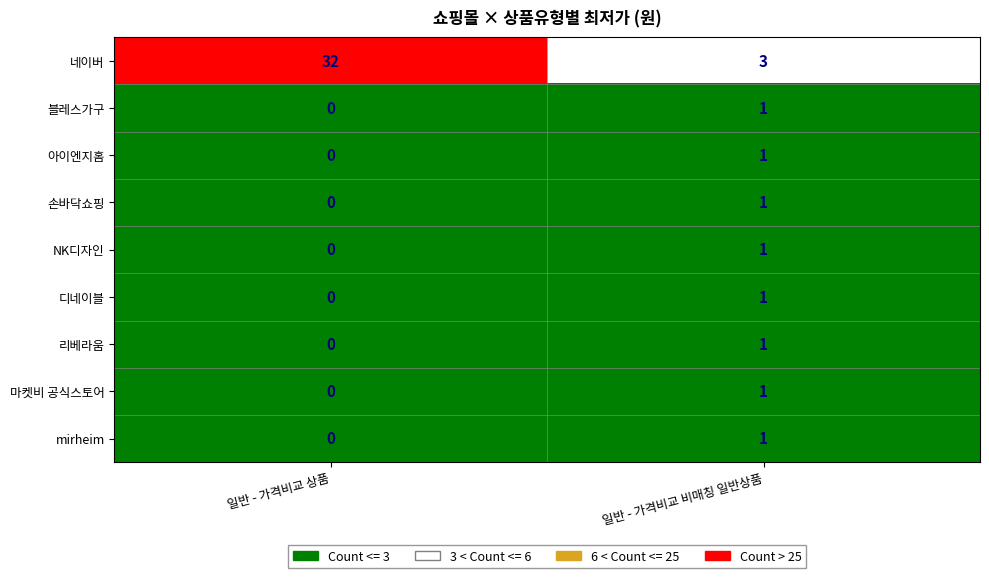

Is it true that 마켓비 공식스토어 equals 2 at 일반 - 가격비교 비매칭 일반상품?

False